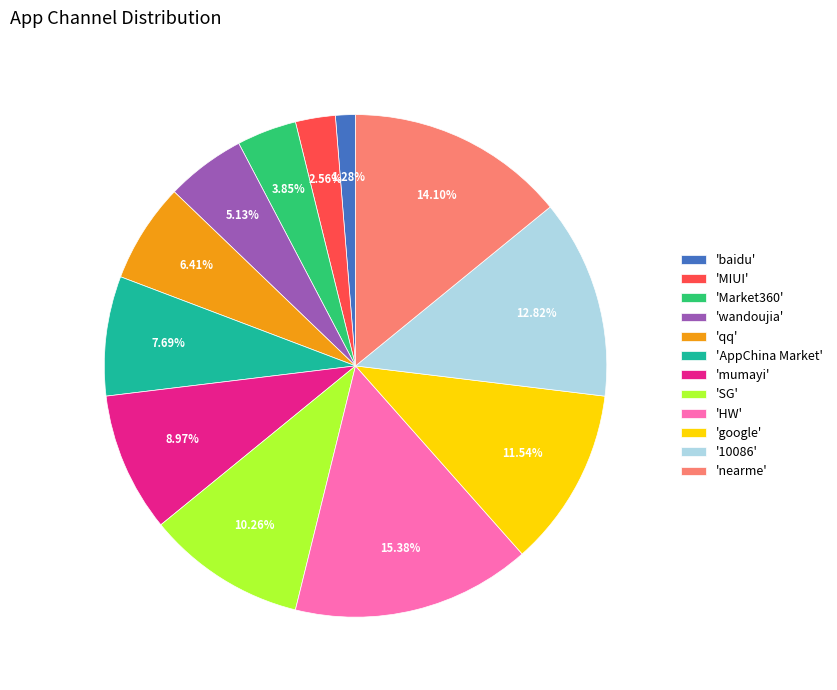

How many slices are in this pie chart?

12